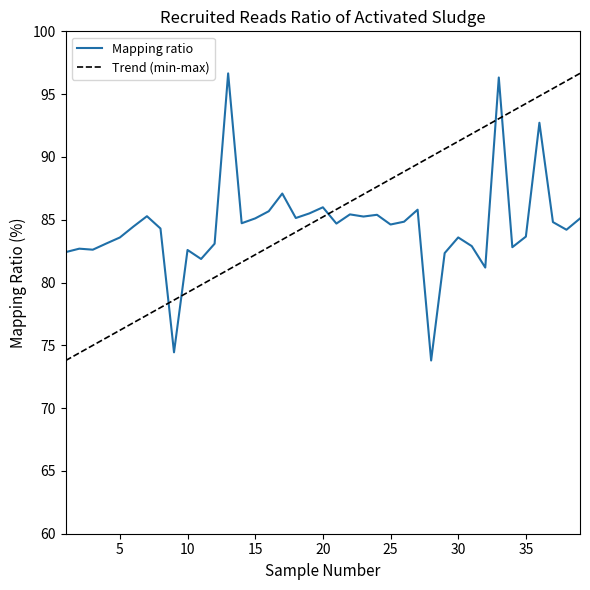

Reading left to right, transcribe all the data shown in this chart.

82.4	82.7	82.6	83.1	83.6	84.5	85.3	84.3	74.4	82.6	81.9	83.1	96.7	84.7	85.1	85.7	87.1	85.1	85.5	86.0	84.7	85.4	85.3	85.4	84.6	84.8	85.8	73.8	82.3	83.6	82.9	81.2	96.3	82.8	83.7	92.7	84.8	84.2	85.1